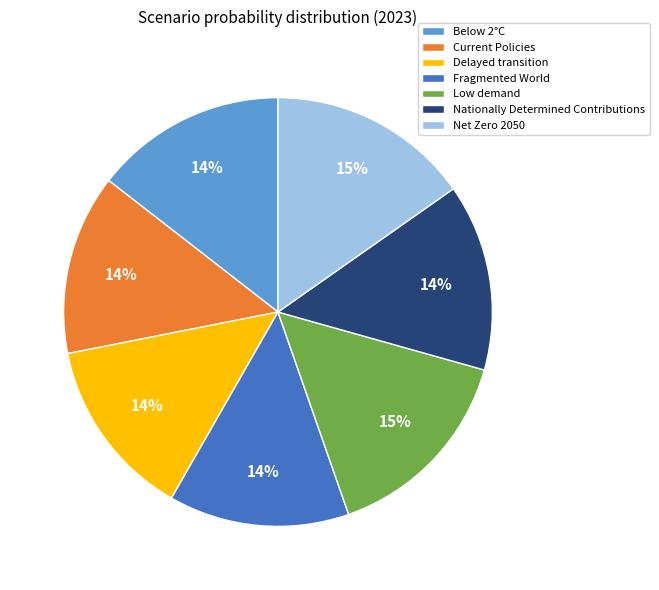

Is Current Policies the majority of the pie?

No